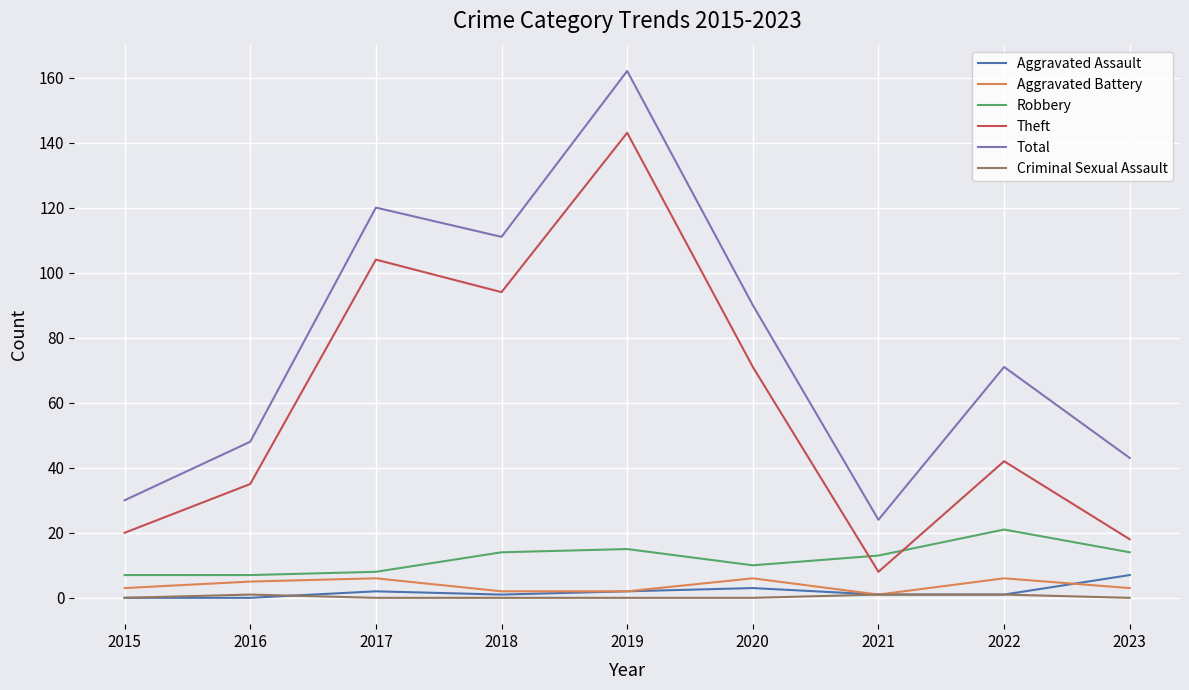

How many Aggravated Battery values are between 2 and 6?

8